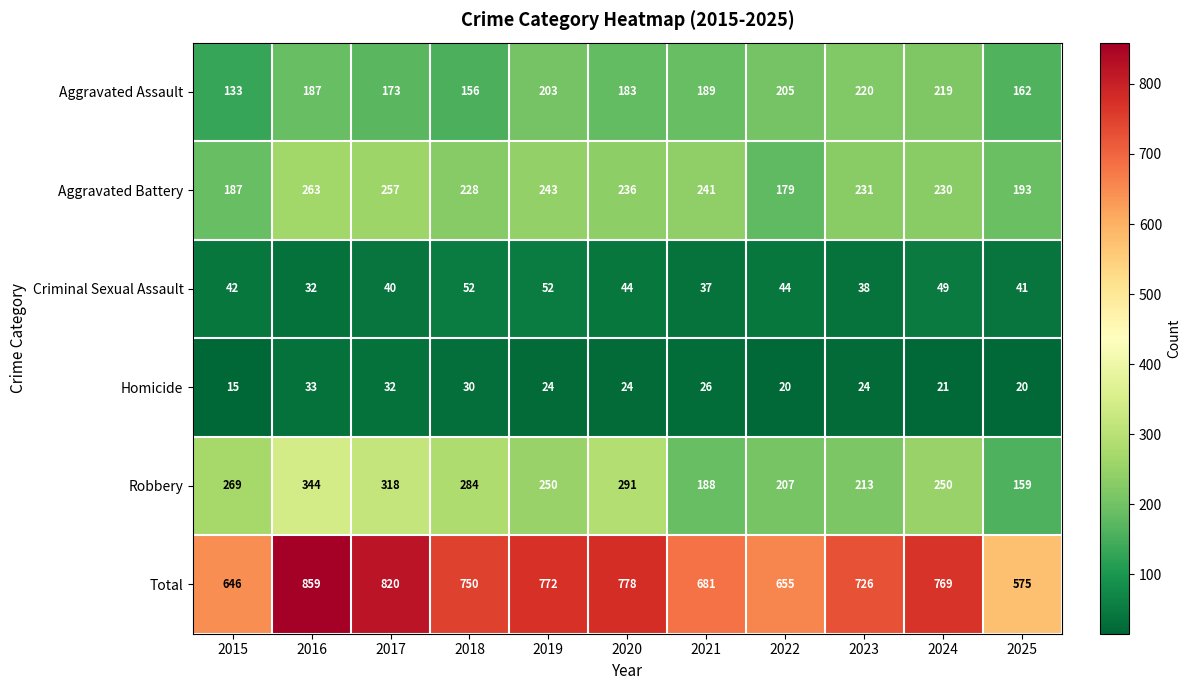

Between 2021 and 2025, which series saw the biggest shift?

Total